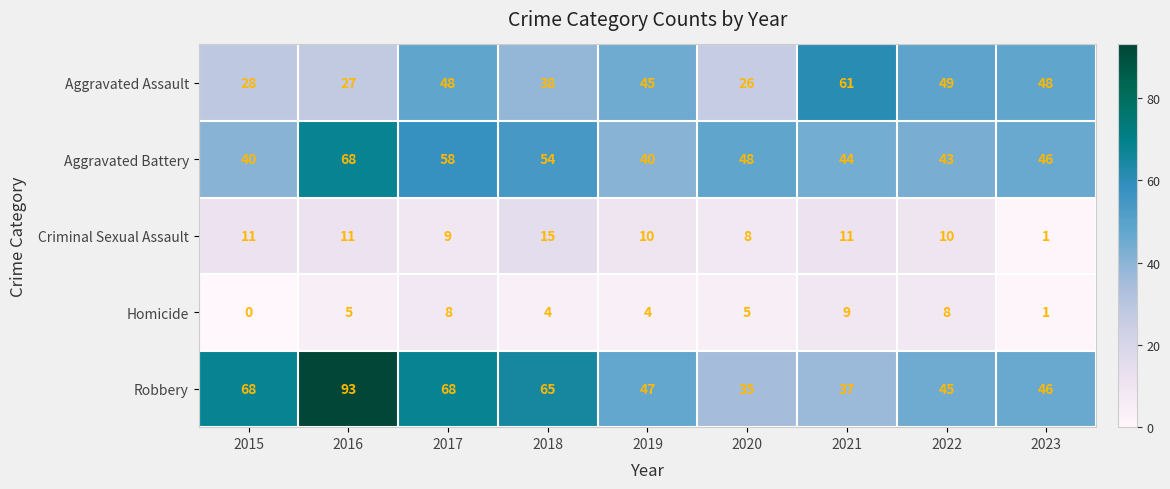

Which series changed the most between 2017 and 2021?

Robbery